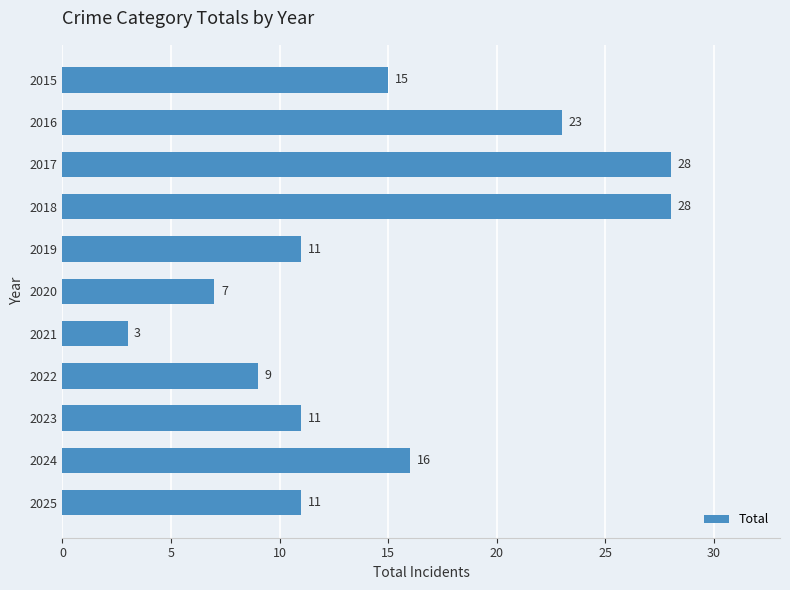

How many values are below 11?

3